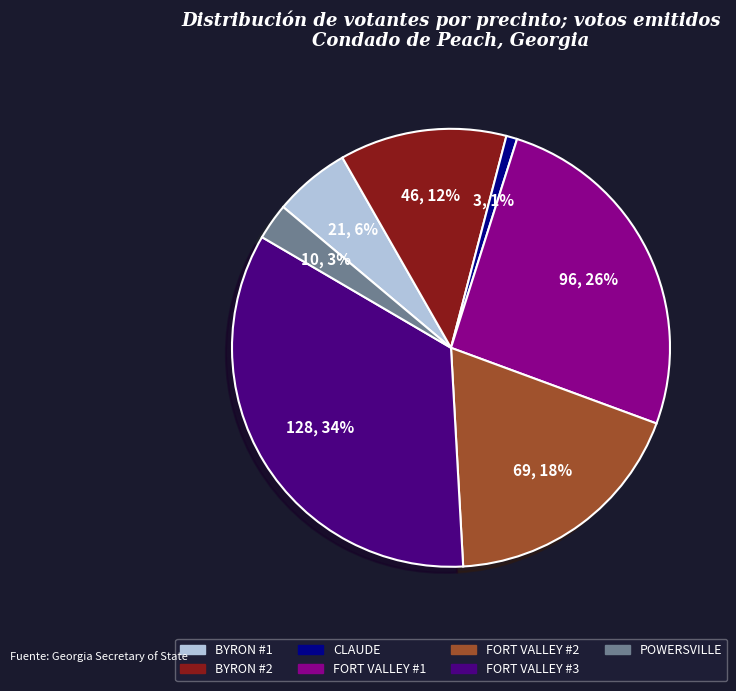

Which has a higher value, POWERSVILLE or CLAUDE?

POWERSVILLE